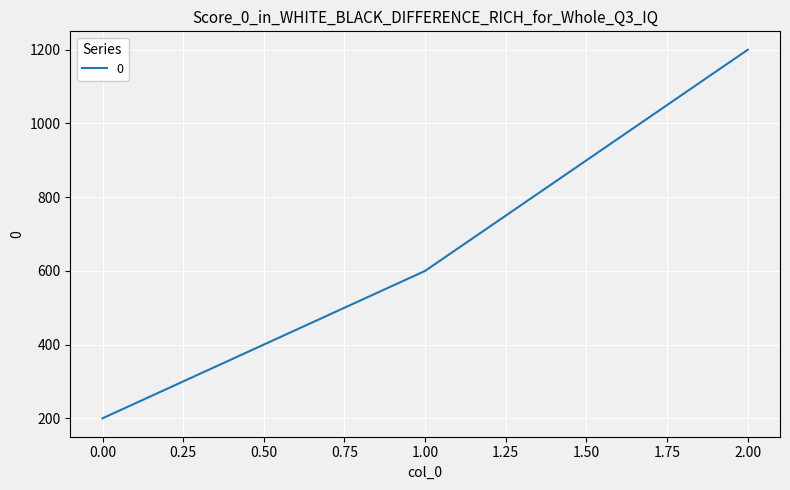

Is it true that the value at 0.00 is 200?

True